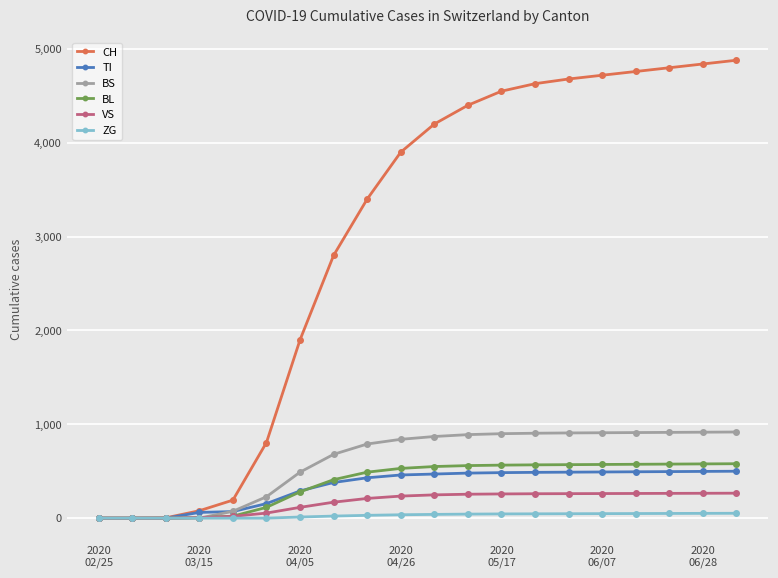

Which series has the largest total across all categories?

CH